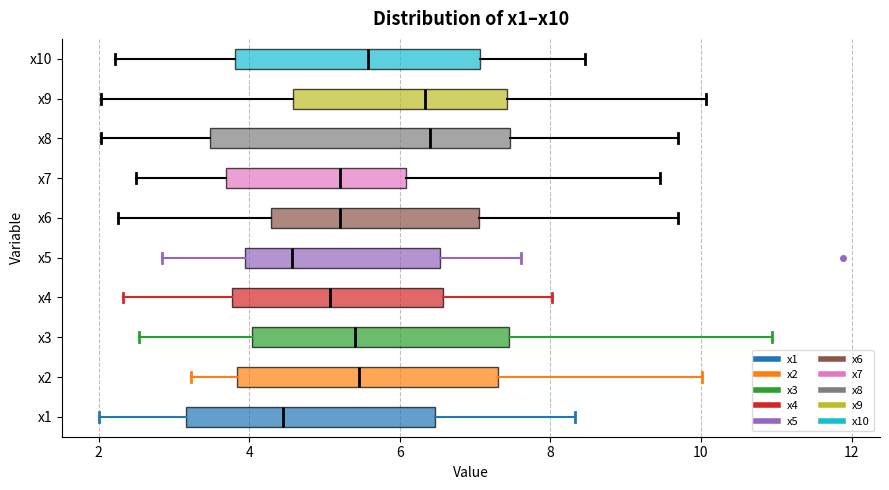

Reading bottom to top, transcribe this box plot: for each box, give where its median line is, the range the box spans, and where its two whiskers end, as read against the x-axis. The values are not printed on the chart, so give them approximately, as read against the axis.

x1: median 4.4, box 3.2 to 6.4, whiskers 2.0 to 8.4
x2: median 5.4, box 3.8 to 7.4, whiskers 3.2 to 10.0
x3: median 5.4, box 4.0 to 7.4, whiskers 2.6 to 11.0
x4: median 5.0, box 3.8 to 6.6, whiskers 2.4 to 8.0
x5: median 4.6, box 4.0 to 6.6, whiskers 2.8 to 7.6
x6: median 5.2, box 4.2 to 7.0, whiskers 2.2 to 9.6
x7: median 5.2, box 3.6 to 6.0, whiskers 2.6 to 9.4
x8: median 6.4, box 3.4 to 7.4, whiskers 2.0 to 9.6
x9: median 6.4, box 4.6 to 7.4, whiskers 2.0 to 10.0
x10: median 5.6, box 3.8 to 7.0, whiskers 2.2 to 8.4